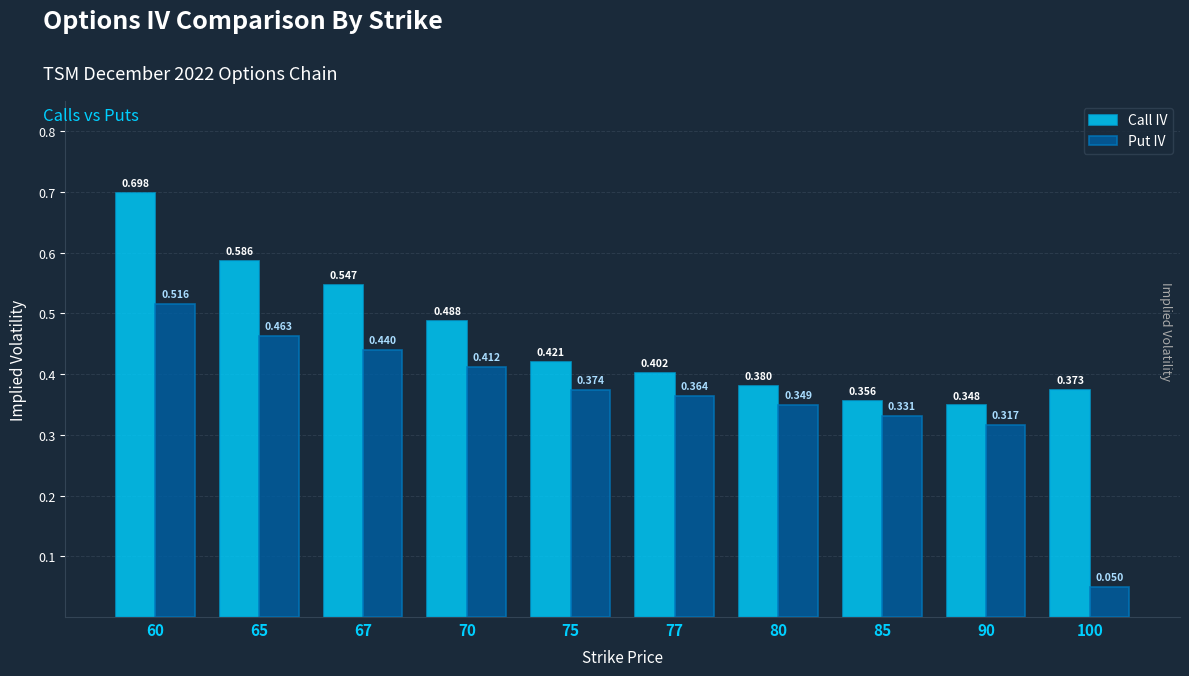

How many groups of bars are there?

10